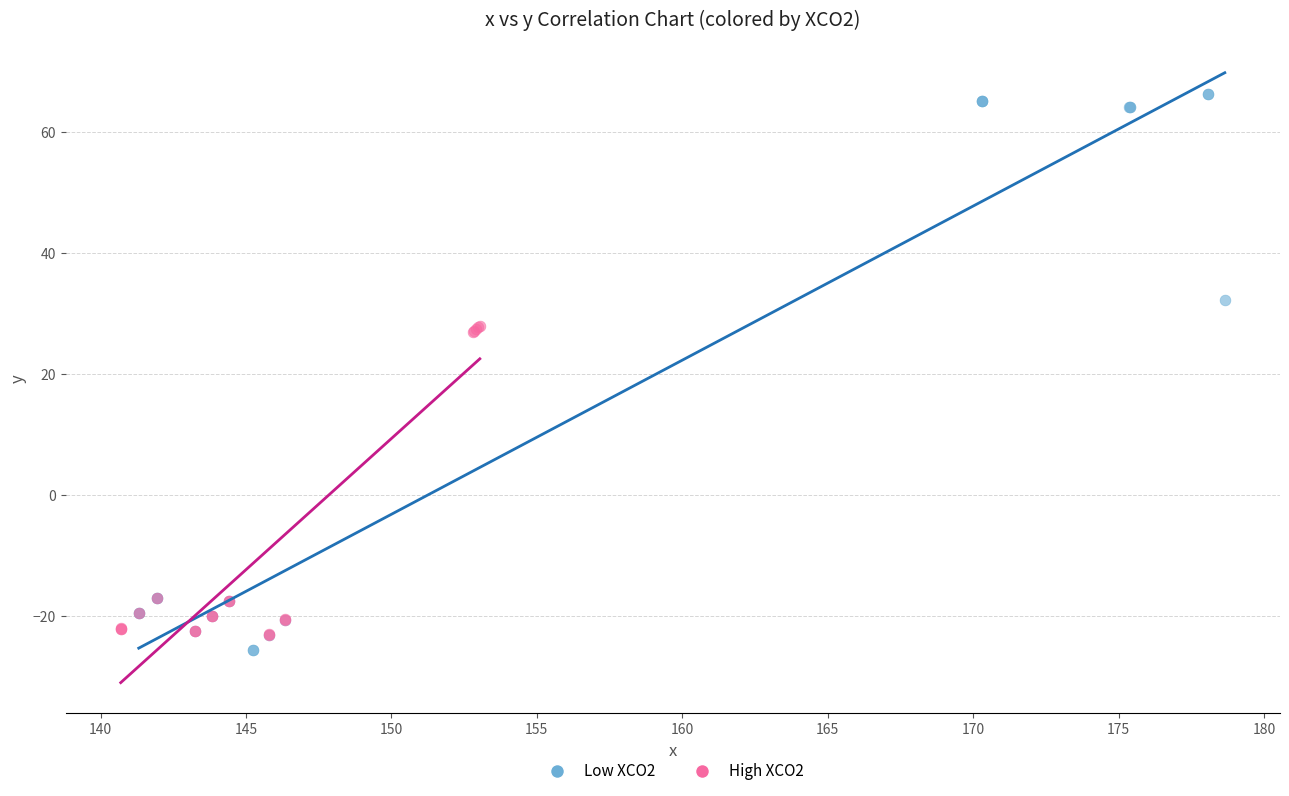

Which series contains the lowest Y value?

Low XCO2